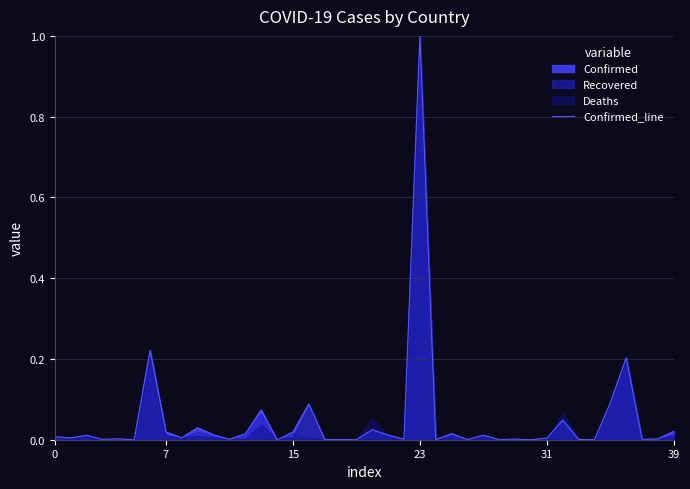

Which category has the highest value in the Confirmed_line series?

23